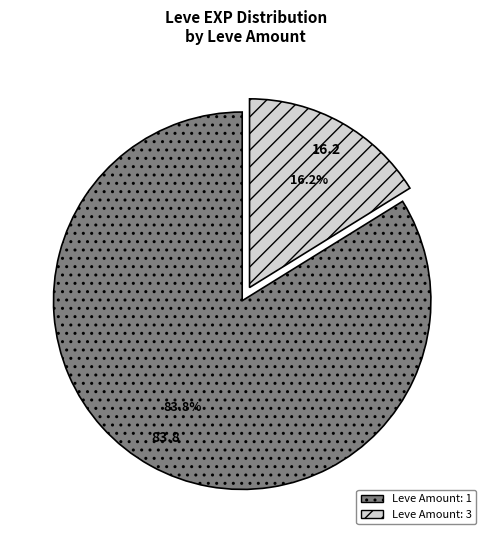

To the nearest percent, what is the average slice percentage?

50%